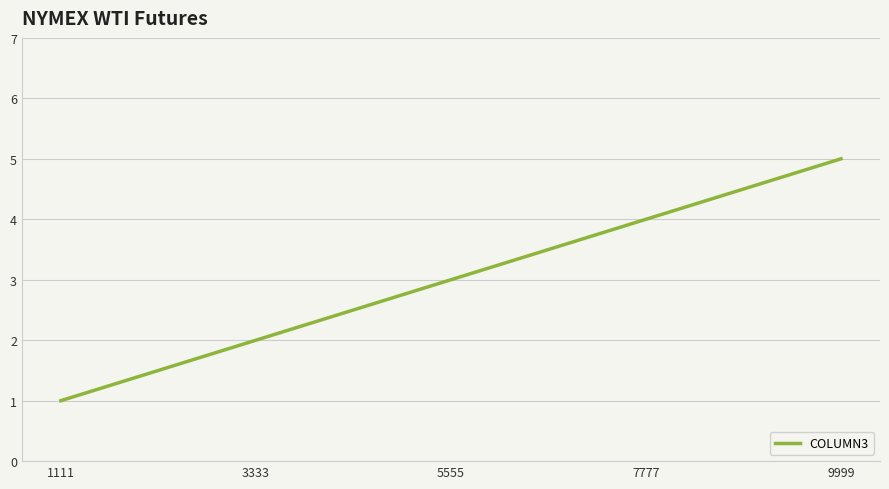

Which has a higher value, 5555 or 9999?

9999